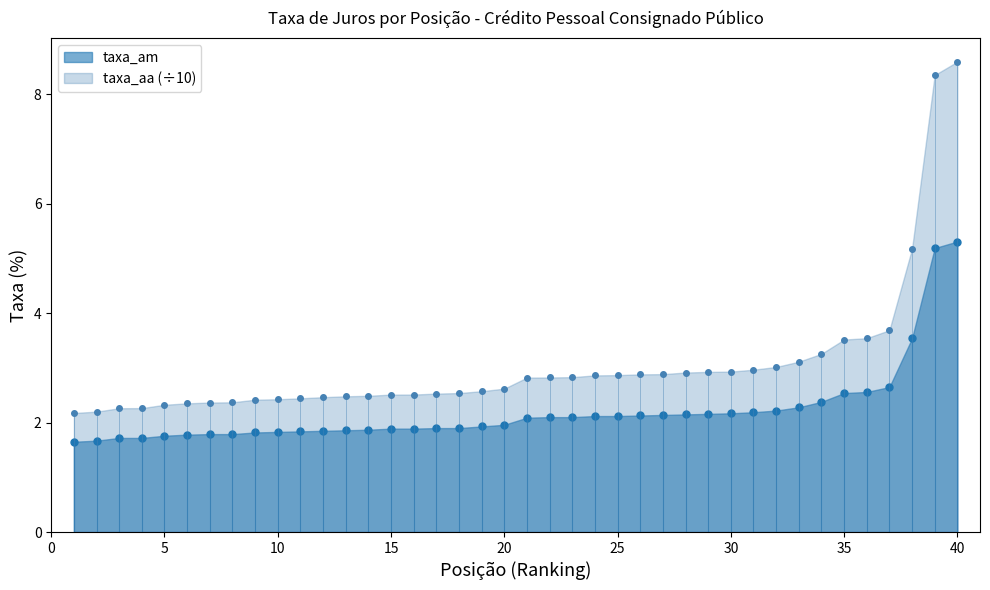

At 34, list the series in order from largest to smallest.

taxa_aa, taxa_am